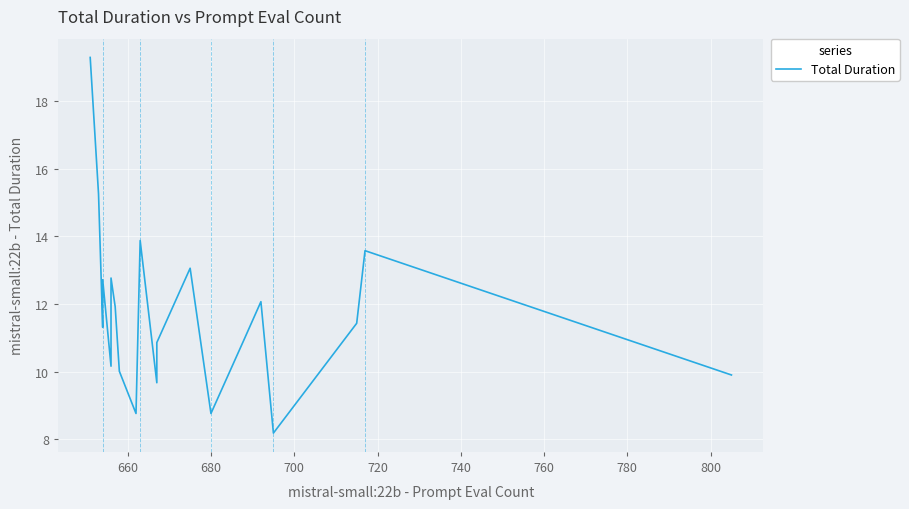

How many distinct data groups are displayed?

1